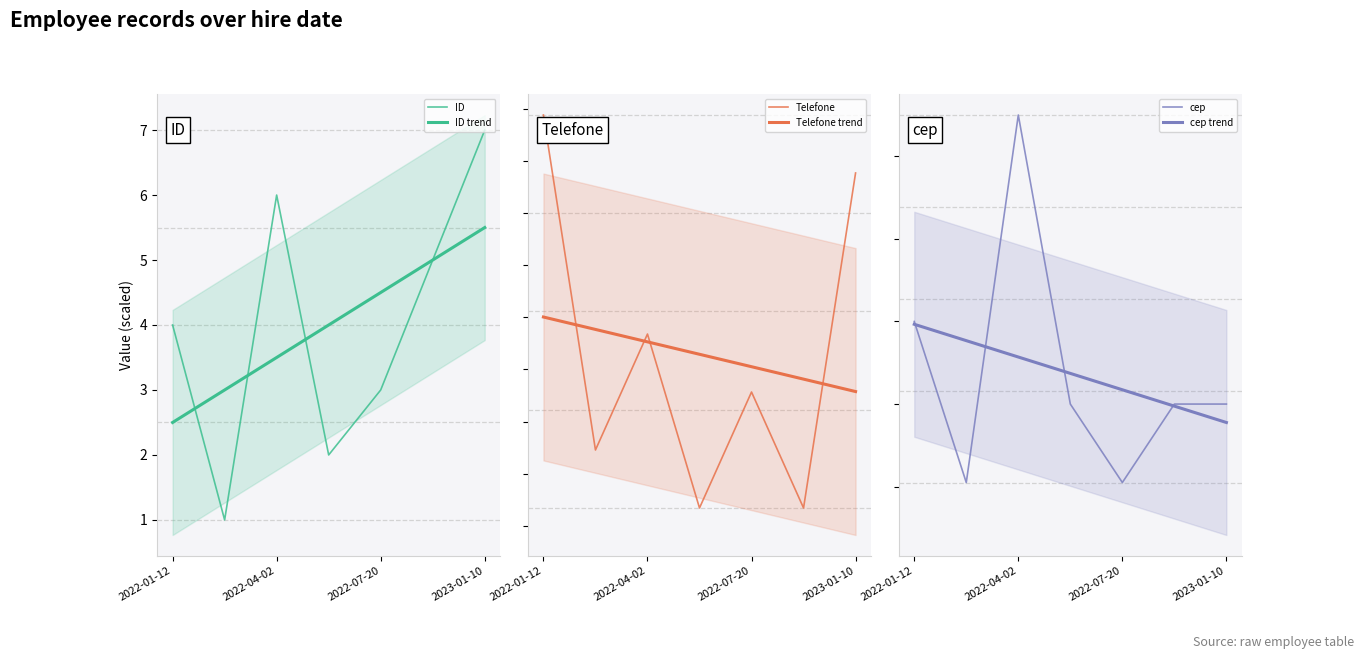

What is the difference between the maximum and minimum values in the cep series?

89.0